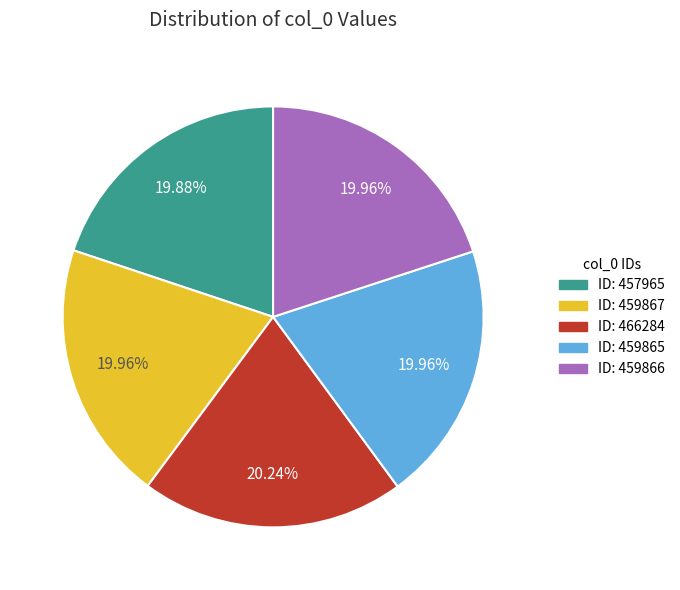

How many slices are in this pie chart?

5